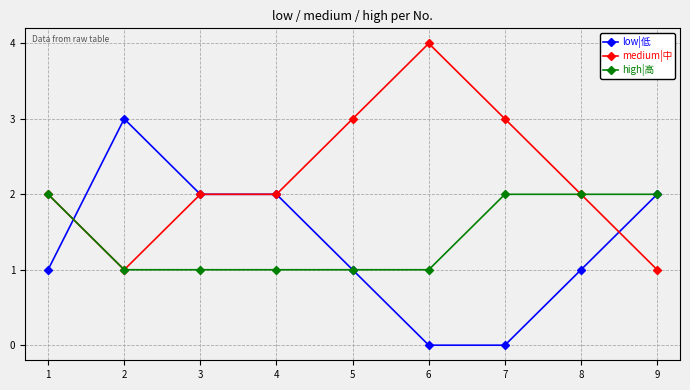

What is the value of the low|低 point at the 9th from the left?

2